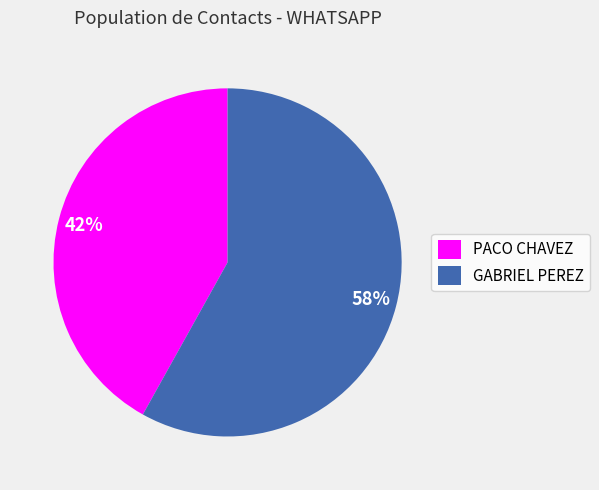

To the nearest percent, what is the difference between the largest and smallest slice percentages?

16%